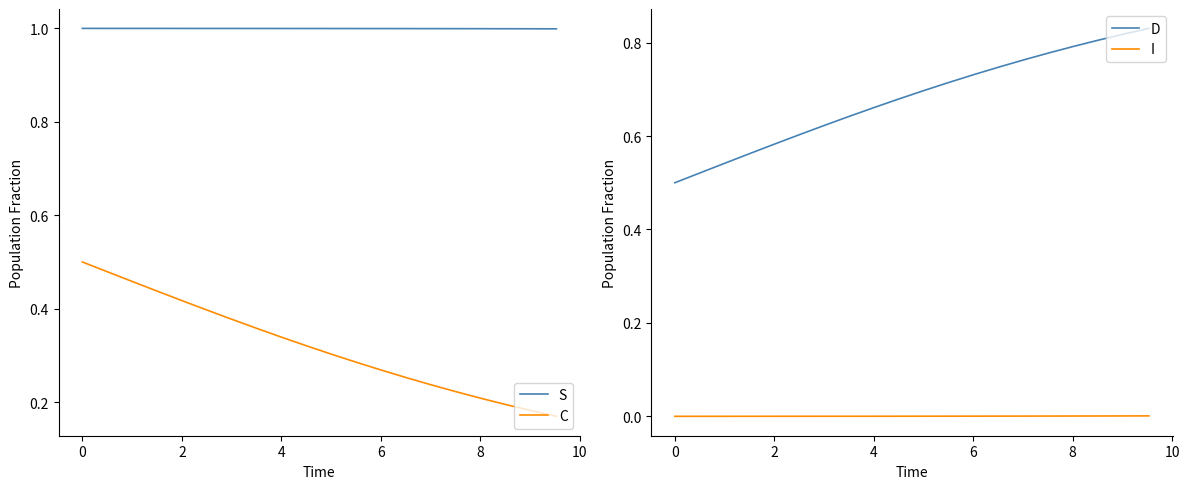

What is the minimum value for S?

1.0